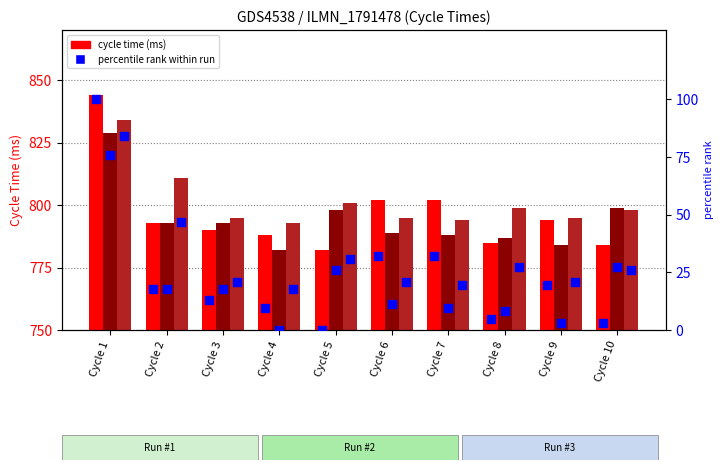

Which series contains the lowest Y value?

#1 pct rank